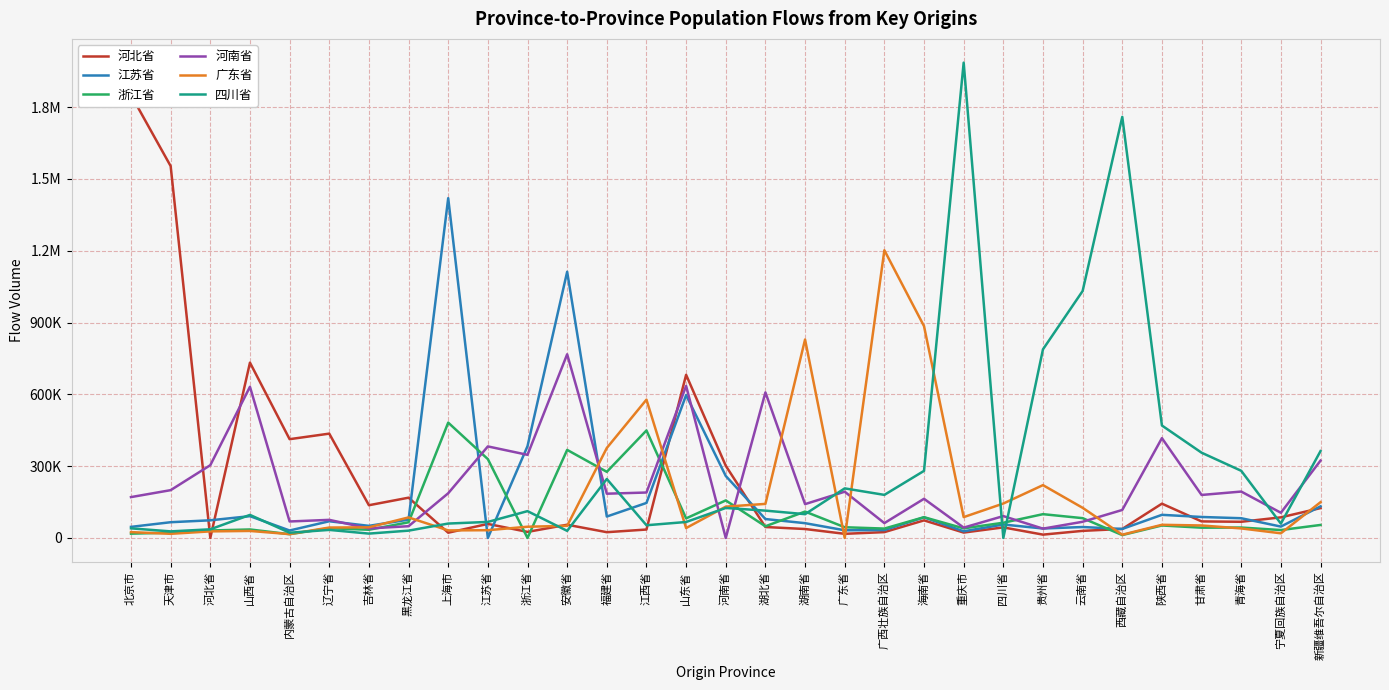

Does the chart display data point markers on the line(s)?

No